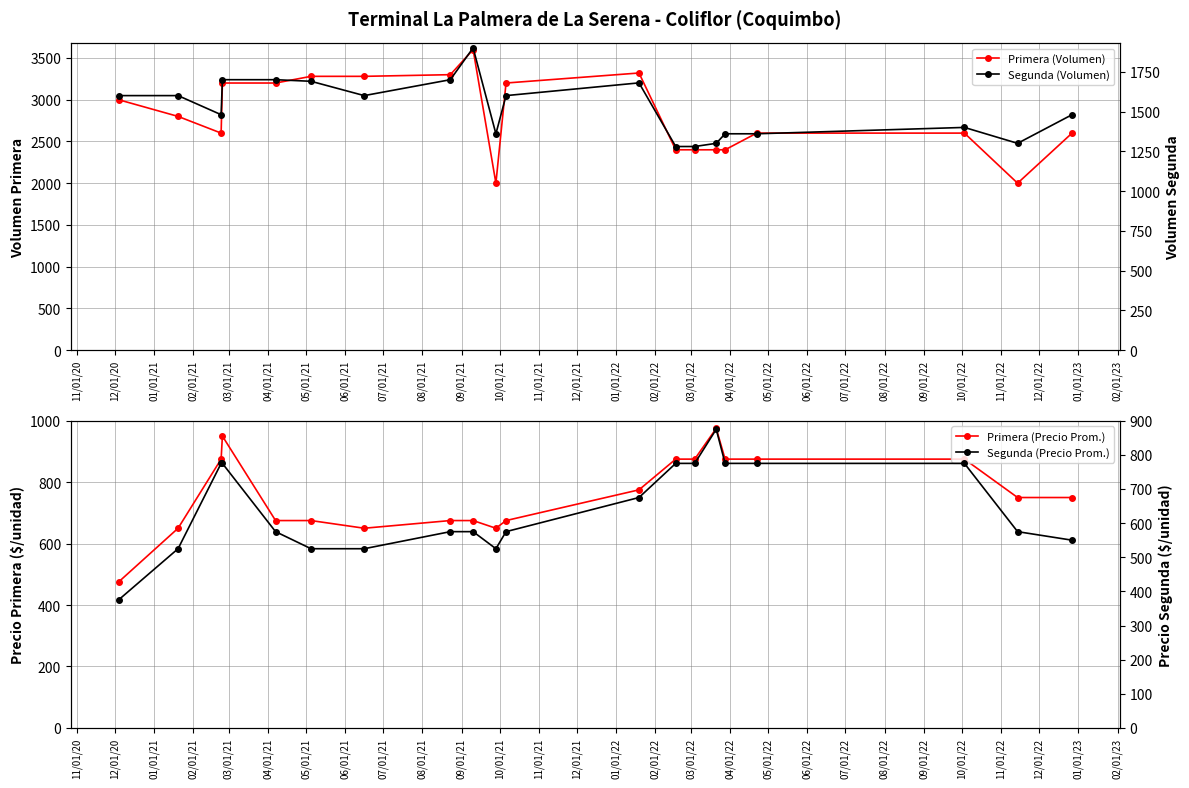

Reading left to right, transcribe all the data shown in this chart.

Primera (Volumen): 3000	2800	2600	3200	3200	3280	3280	3300	3600	2000	3200	3320	2400	2400	2400	2400	2600	2600	2000	2600
Primera (Precio Prom.): 475	650	875	950	675	675	650	675	675	650	675	775	875	875	975	875	875	875	750	750
Segunda (Volumen): 1600	1600	1480	1700	1700	1690	1600	1700	1900	1360	1600	1680	1280	1280	1300	1360	1360	1400	1300	1480
Segunda (Precio Prom.): 375	525	775	775	575	525	525	575	575	525	575	675	775	775	875	775	775	775	575	550